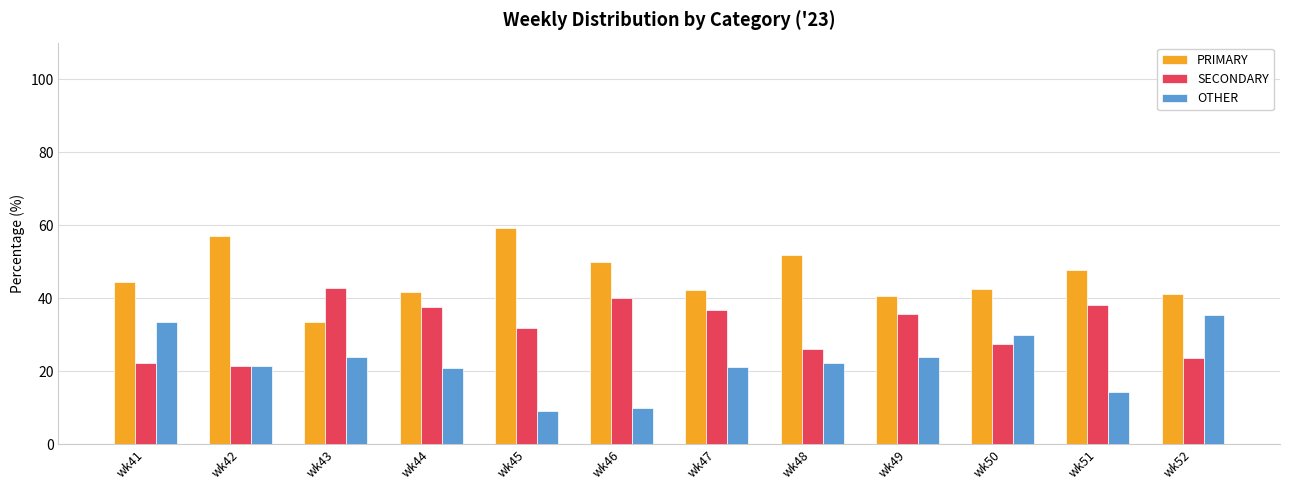

How many data points does each series have?

12